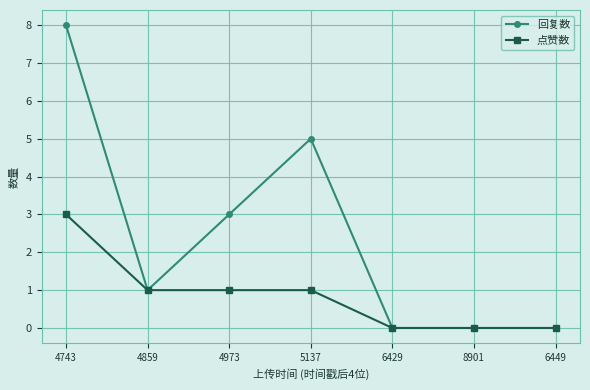

Which series has the largest total across all categories?

回复数